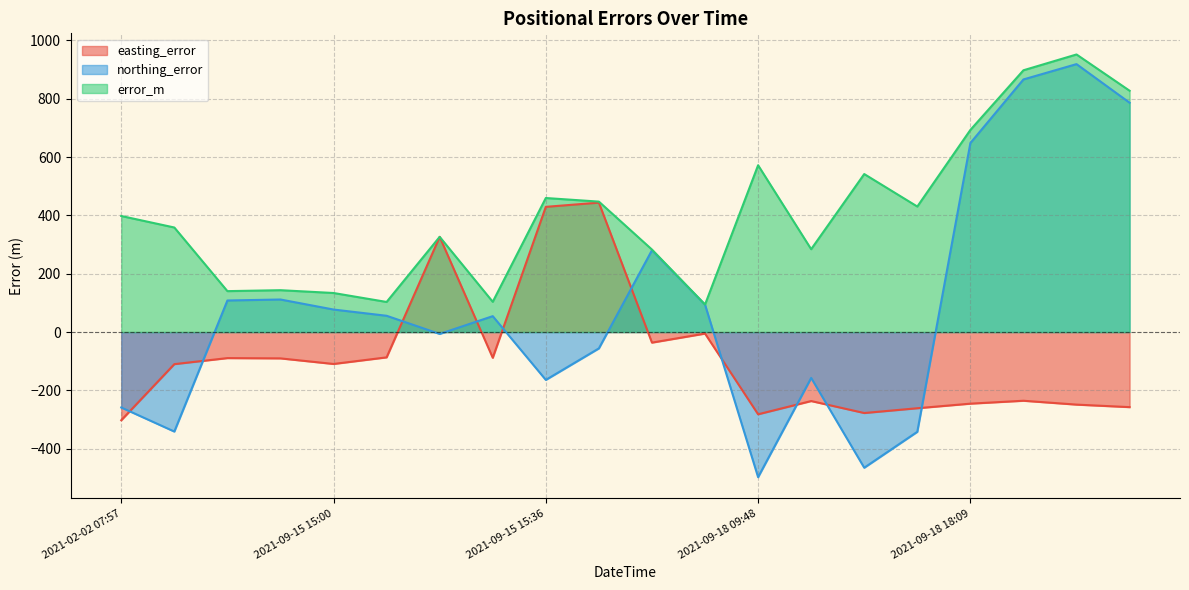

Reading left to right, extract all data points from this chart.

easting_error: 2021-02-02 07:57=-302.3	2021-02-02 08:00=-110.0	2021-09-15 14:54=-89.3	2021-09-15 14:57=-90.3	2021-09-15 15:00=-109.4	2021-09-15 15:03=-86.8	2021-09-15 15:06=326.3	2021-09-15 15:09=-88.2	2021-09-15 15:36=429.2	2021-09-15 15:39=443.6	2021-09-17 10:33=-36.2	2021-09-17 10:36=-5.2	2021-09-18 09:48=-281.9	2021-09-18 09:54=-236.5	2021-09-18 09:57=-277.6	2021-09-18 10:00=-261.2	2021-09-18 18:09=-245.5	2021-09-18 18:12=-235.5	2021-09-18 18:15=-248.7	2021-09-18 18:18=-257.4
northing_error: 2021-02-02 07:57=-258.6	2021-02-02 08:00=-341.1	2021-09-15 14:54=108.2	2021-09-15 14:57=111.6	2021-09-15 15:00=77.2	2021-09-15 15:03=55.8	2021-09-15 15:06=-6.4	2021-09-15 15:09=54.5	2021-09-15 15:36=-164.0	2021-09-15 15:39=-56.0	2021-09-17 10:33=280.4	2021-09-17 10:36=94.1	2021-09-18 09:48=-497.5	2021-09-18 09:54=-157.2	2021-09-18 09:57=-465.1	2021-09-18 10:00=-342.0	2021-09-18 18:09=647.9	2021-09-18 18:12=866.0	2021-09-18 18:15=918.5	2021-09-18 18:18=786.2
error_m: 2021-02-02 07:57=397.8	2021-02-02 08:00=358.4	2021-09-15 14:54=140.3	2021-09-15 14:57=143.5	2021-09-15 15:00=133.9	2021-09-15 15:03=103.2	2021-09-15 15:06=326.4	2021-09-15 15:09=103.7	2021-09-15 15:36=459.5	2021-09-15 15:39=447.2	2021-09-17 10:33=282.8	2021-09-17 10:36=94.2	2021-09-18 09:48=571.8	2021-09-18 09:54=284.0	2021-09-18 09:57=541.7	2021-09-18 10:00=430.3	2021-09-18 18:09=692.9	2021-09-18 18:12=897.4	2021-09-18 18:15=951.6	2021-09-18 18:18=827.3